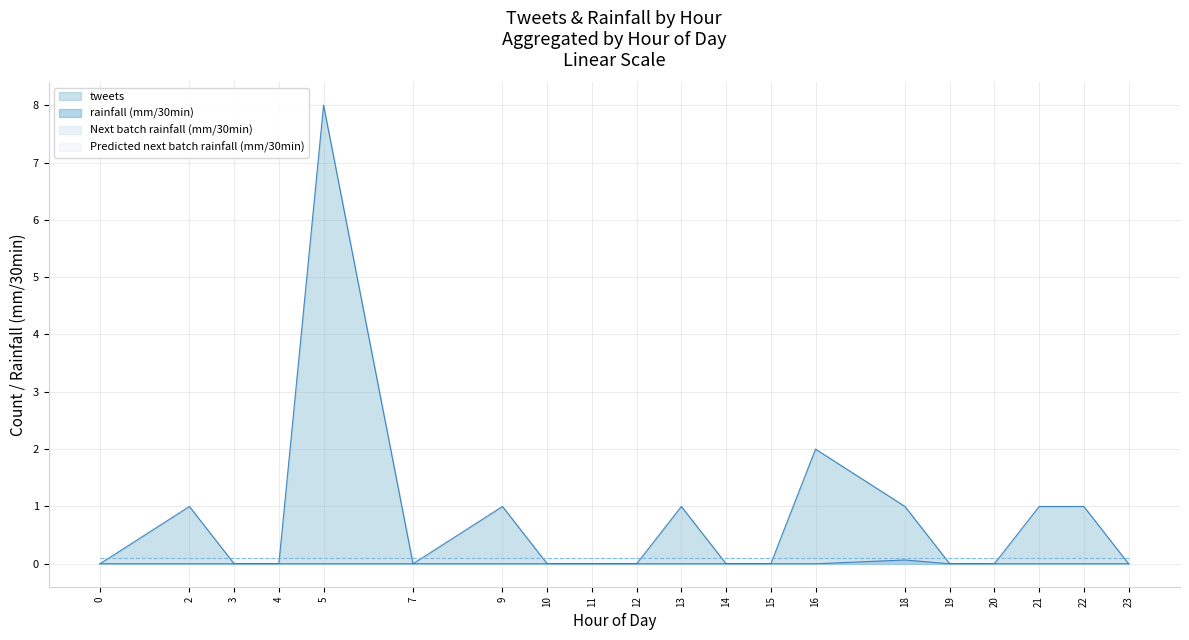

Which series changed the most between 12 and 13?

tweets